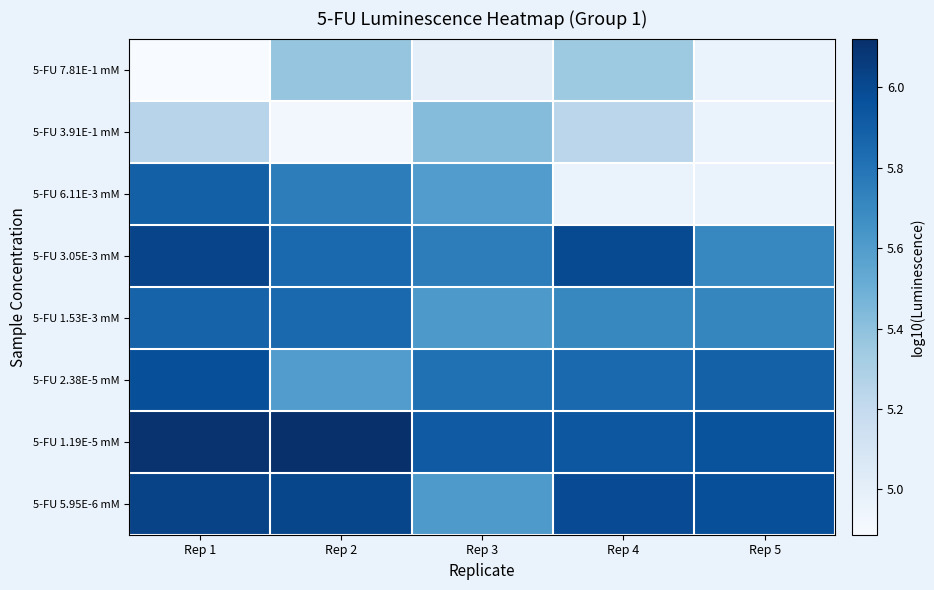

What is the smallest value displayed?

4.9